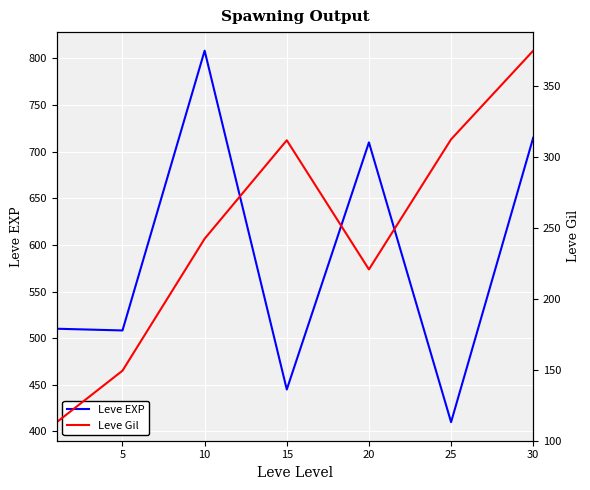

What is the average value of the Leve EXP series?

586.7